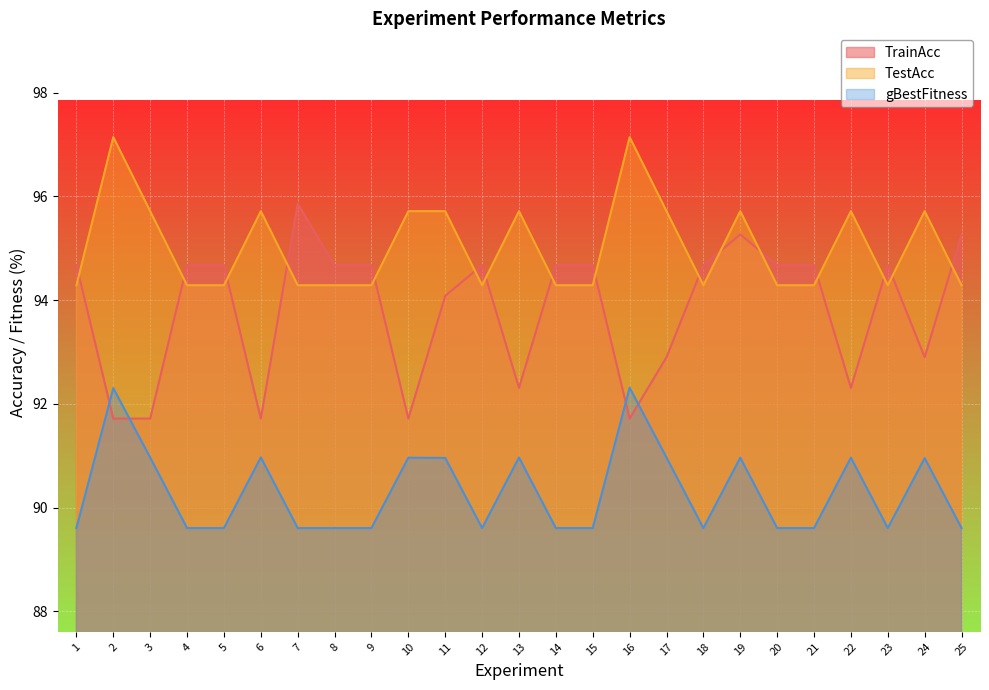

True or false: gBestFitness has a value of 147.8 at 8.

False